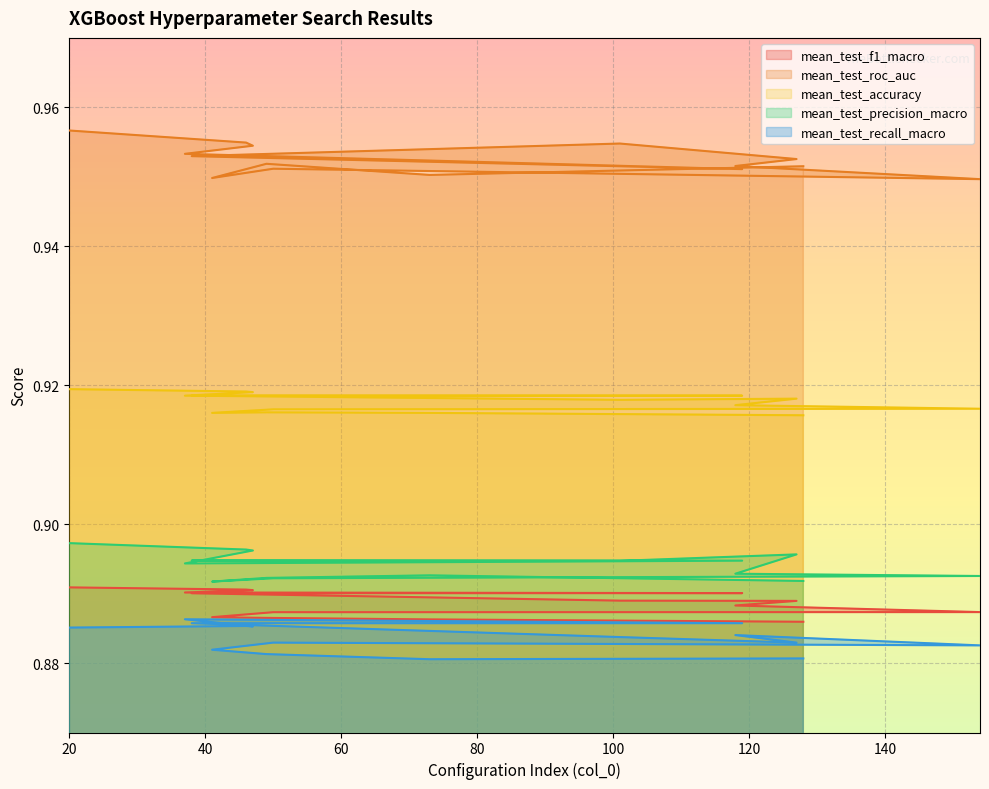

Reading left to right, list all the values displayed in this chart.

mean_test_f1_macro: 0.9	0.9	0.9	0.9	0.9	0.9	0.9	0.9	0.9	0.9	0.9	0.9	0.9	0.9	0.9
mean_test_roc_auc: 1.0	1.0	1.0	1.0	1.0	1.0	1.0	1.0	1.0	0.9	1.0	0.9	1.0	1.0	1.0
mean_test_accuracy: 0.9	0.9	0.9	0.9	0.9	0.9	0.9	0.9	0.9	0.9	0.9	0.9	0.9	0.9	0.9
mean_test_precision_macro: 0.9	0.9	0.9	0.9	0.9	0.9	0.9	0.9	0.9	0.9	0.9	0.9	0.9	0.9	0.9
mean_test_recall_macro: 0.9	0.9	0.9	0.9	0.9	0.9	0.9	0.9	0.9	0.9	0.9	0.9	0.9	0.9	0.9